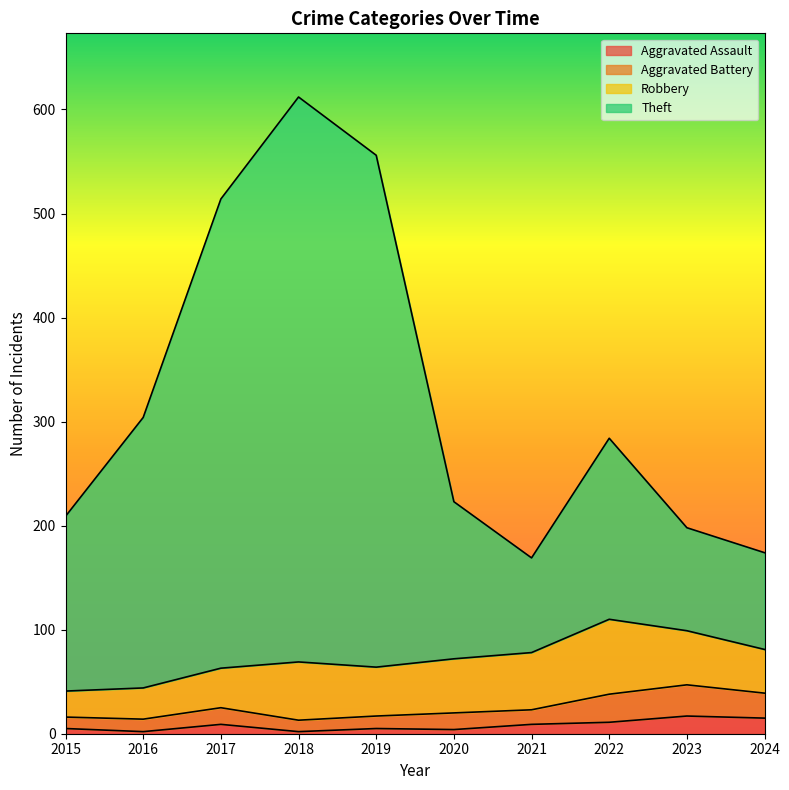

In Theft, how many points are higher than both neighbors (excluding endpoints)?

2